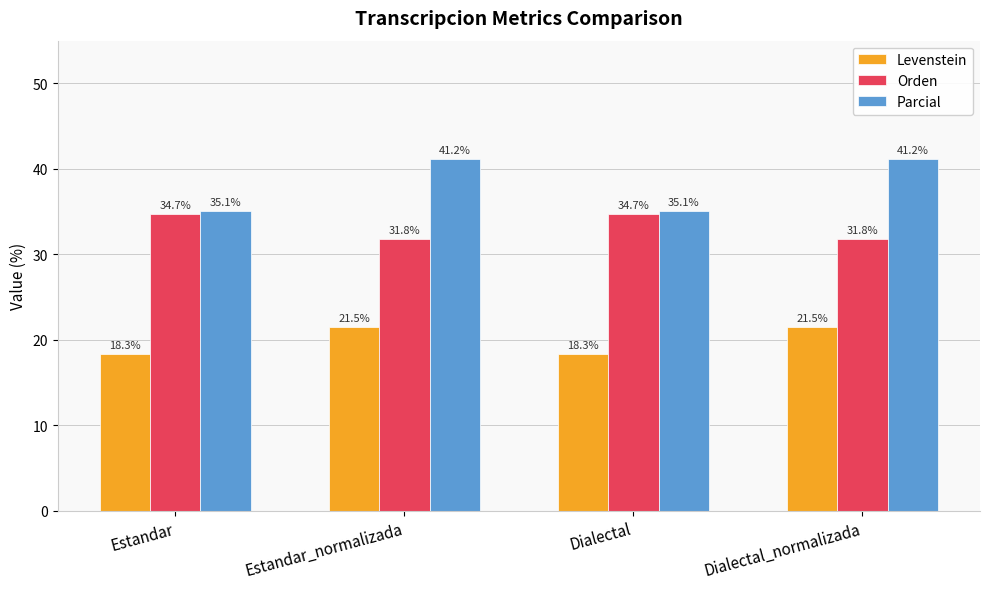

Reading left to right, what are all the values shown in this chart?

Levenstein: Estandar=18.3	Estandar_normalizada=21.5	Dialectal=18.3	Dialectal_normalizada=21.5
Orden: Estandar=34.7	Estandar_normalizada=31.8	Dialectal=34.7	Dialectal_normalizada=31.8
Parcial: Estandar=35.1	Estandar_normalizada=41.2	Dialectal=35.1	Dialectal_normalizada=41.2